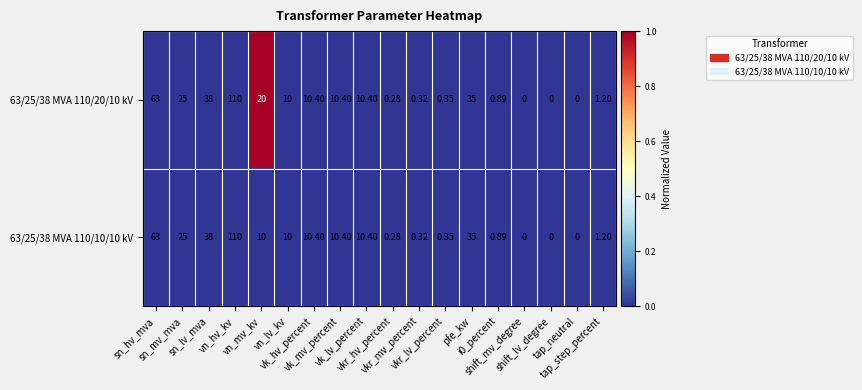

Rank the series at pfe_kw from highest to lowest value.

63/25/38 MVA 110/20/10 kV, 63/25/38 MVA 110/10/10 kV